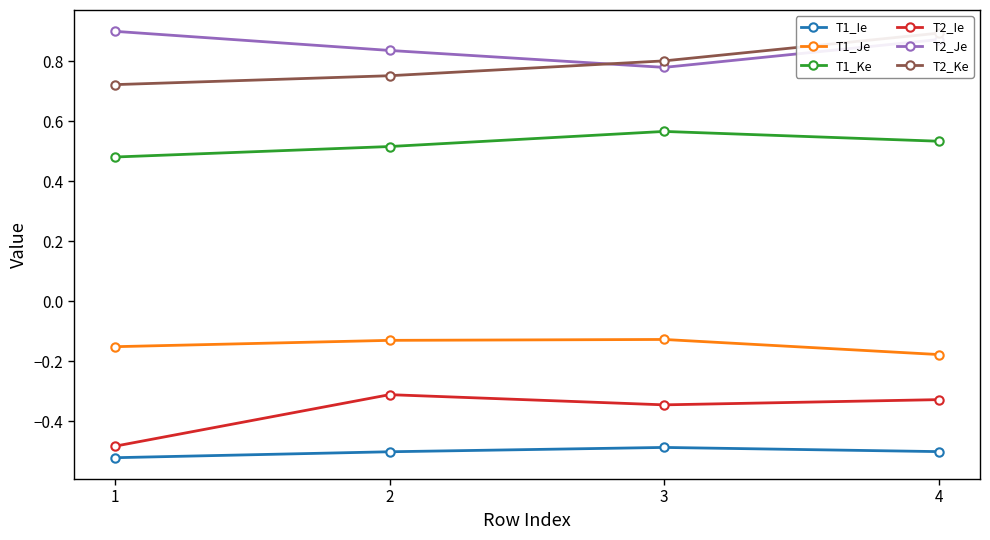

What is the maximum value shown in the chart?

0.9